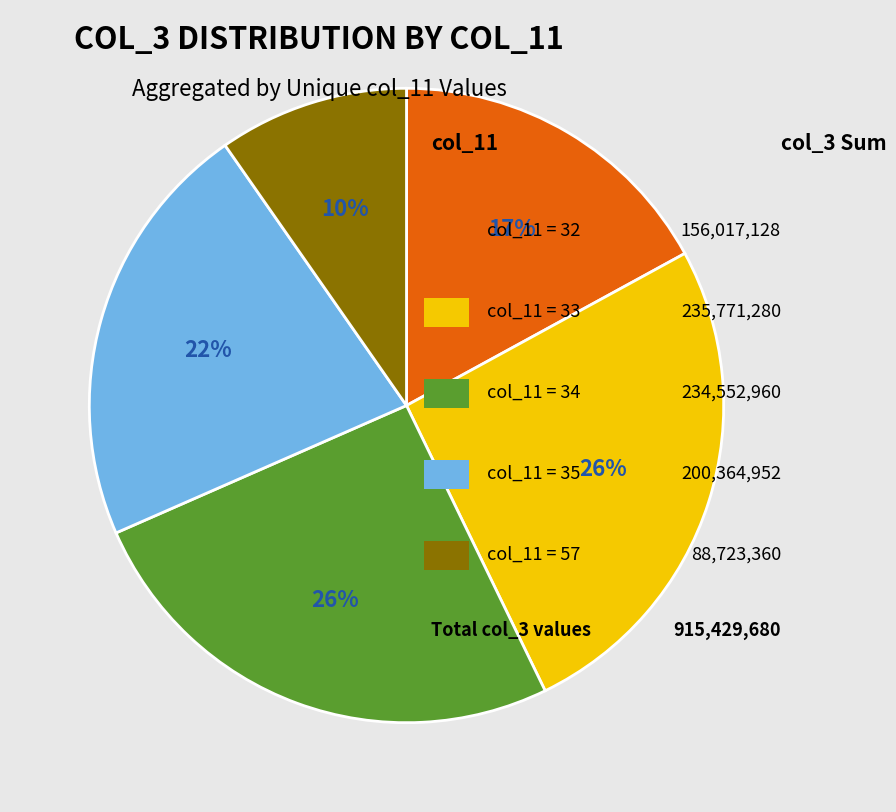

Is there any slice that represents more than half of the pie?

No